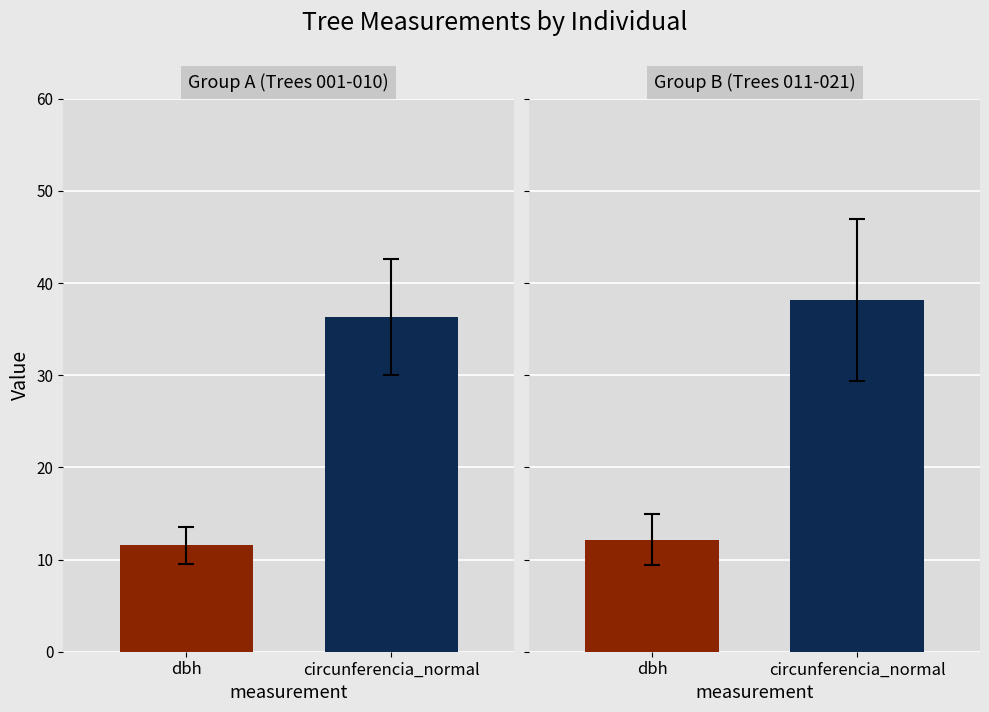

What is the minimum value for circunferencia_normal?

23.6